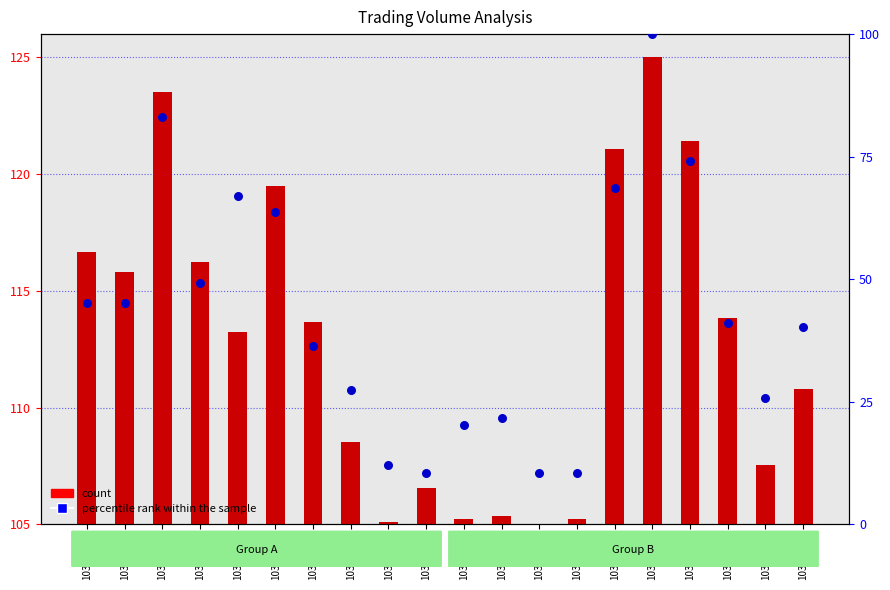

Which has a higher value, 103/06/23 or 103/07/15?

103/06/23